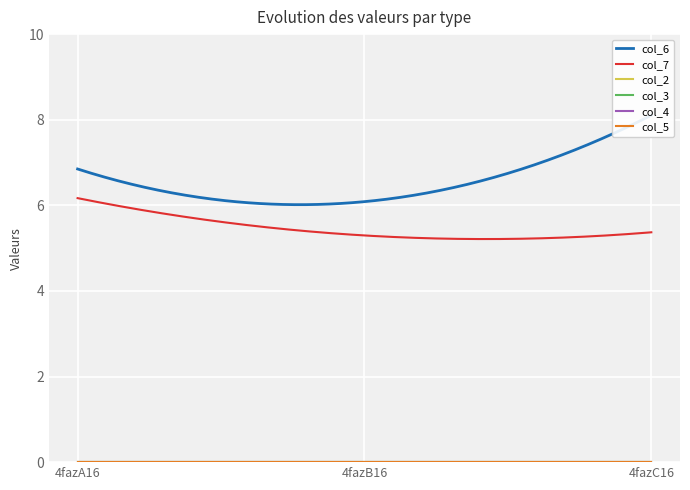

Reading left to right, transcribe all the data shown in this chart.

col_6: 6.8	6.1	8.1
col_7: 6.2	5.3	5.4
col_2: 0.0	0.0	0.0
col_3: 0.0	0.0	0.0
col_4: 0.0	0.0	0.0
col_5: 0.0	0.0	0.0